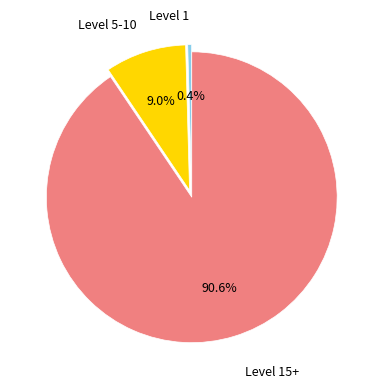

Which slice is the smallest?

1